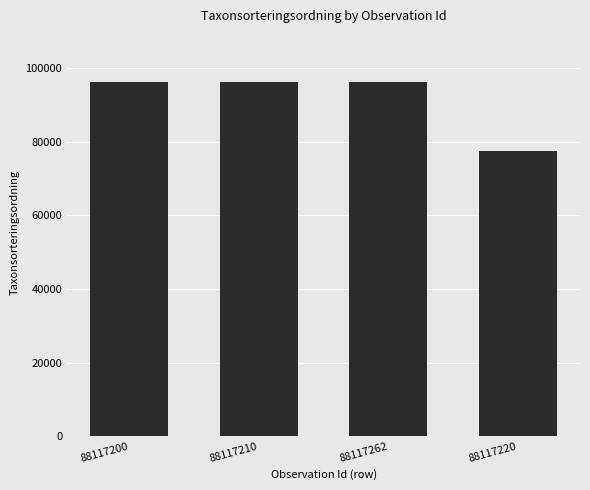

What is the label of the 4th bar from the left?

88117220